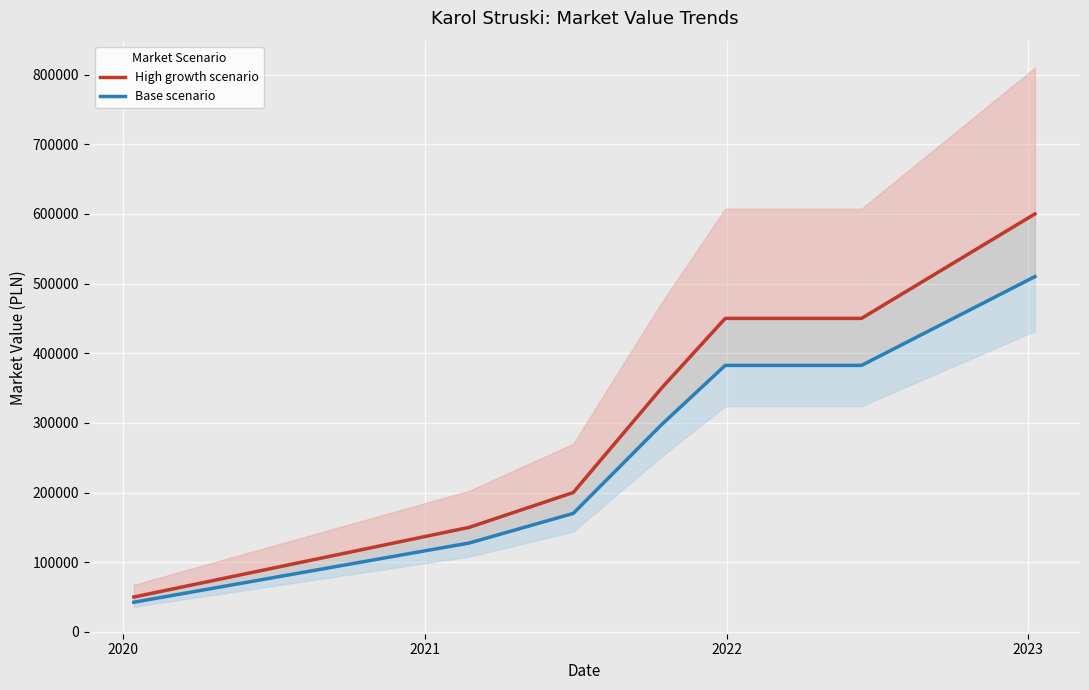

The Base scenario series shows 170000 at 2021. True or false?

True